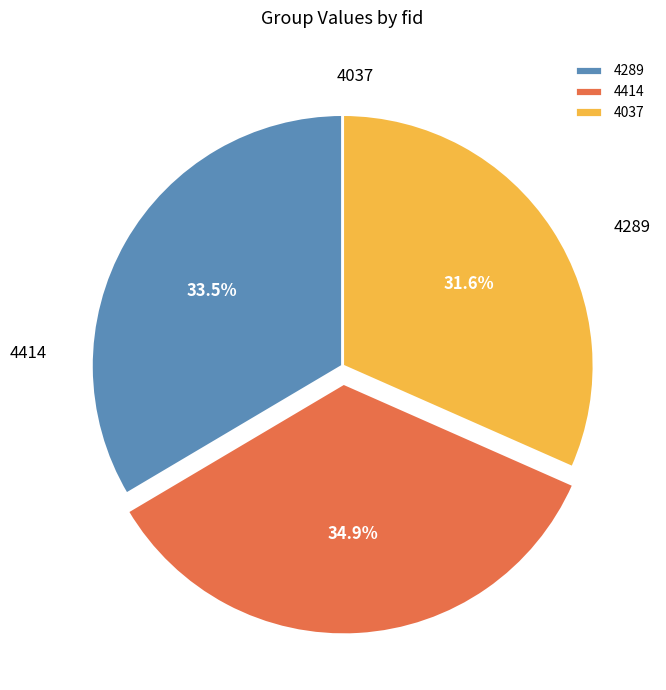

Which slice is the smallest?

4037